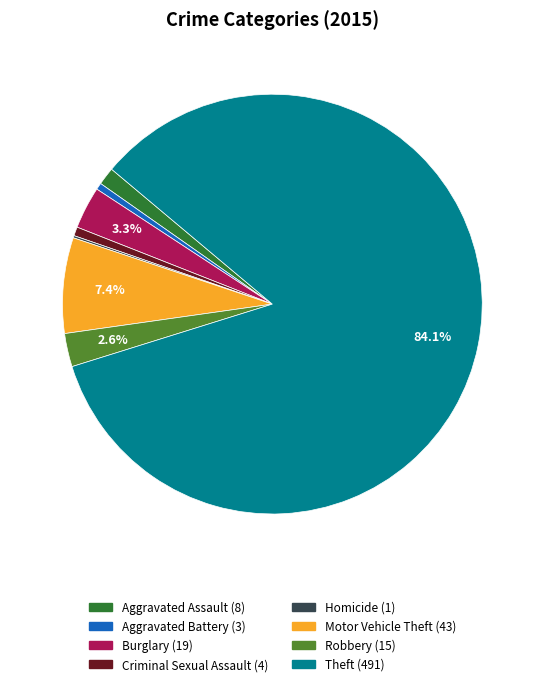

Is it true that Motor Vehicle Theft is 7% of the pie?

True